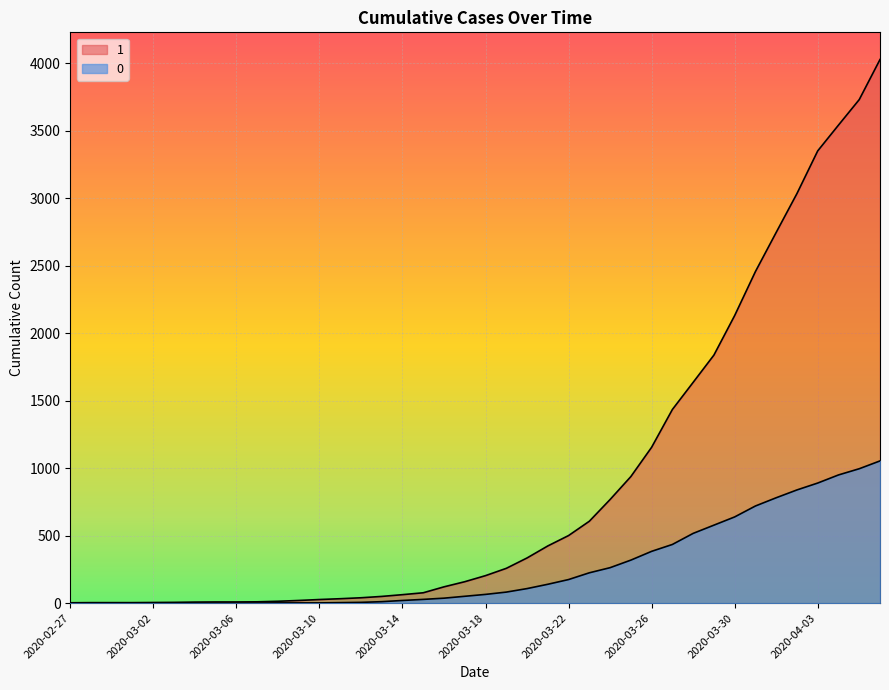

Reading left to right, extract all data points from this chart.

1: 2020-02-27=3	2020-02-28=4	2020-02-29=4	2020-03-01=4	2020-03-02=5	2020-03-03=6	2020-03-04=8	2020-03-05=9	2020-03-06=9	2020-03-07=10	2020-03-08=14	2020-03-09=20	2020-03-10=27	2020-03-11=33	2020-03-12=40	2020-03-13=50	2020-03-14=63	2020-03-15=77	2020-03-16=121	2020-03-17=159	2020-03-18=204	2020-03-19=258	2020-03-20=335	2020-03-21=424	2020-03-22=501	2020-03-23=607	2020-03-24=768	2020-03-25=938	2020-03-26=1155	2020-03-27=1435	2020-03-28=1636	2020-03-29=1838	2020-03-30=2131	2020-03-31=2457	2020-04-01=2747	2020-04-02=3035	2020-04-03=3351	2020-04-04=3542	2020-04-05=3731	2020-04-06=4028
0: 2020-02-27=0	2020-02-28=0	2020-02-29=0	2020-03-01=0	2020-03-02=0	2020-03-03=0	2020-03-04=0	2020-03-05=0	2020-03-06=0	2020-03-07=1	2020-03-08=2	2020-03-09=2	2020-03-10=2	2020-03-11=4	2020-03-12=6	2020-03-13=11	2020-03-14=20	2020-03-15=28	2020-03-16=37	2020-03-17=51	2020-03-18=65	2020-03-19=82	2020-03-20=108	2020-03-21=140	2020-03-22=175	2020-03-23=225	2020-03-24=263	2020-03-25=319	2020-03-26=384	2020-03-27=435	2020-03-28=517	2020-03-29=578	2020-03-30=639	2020-03-31=720	2020-04-01=781	2020-04-02=839	2020-04-03=890	2020-04-04=950	2020-04-05=996	2020-04-06=1054